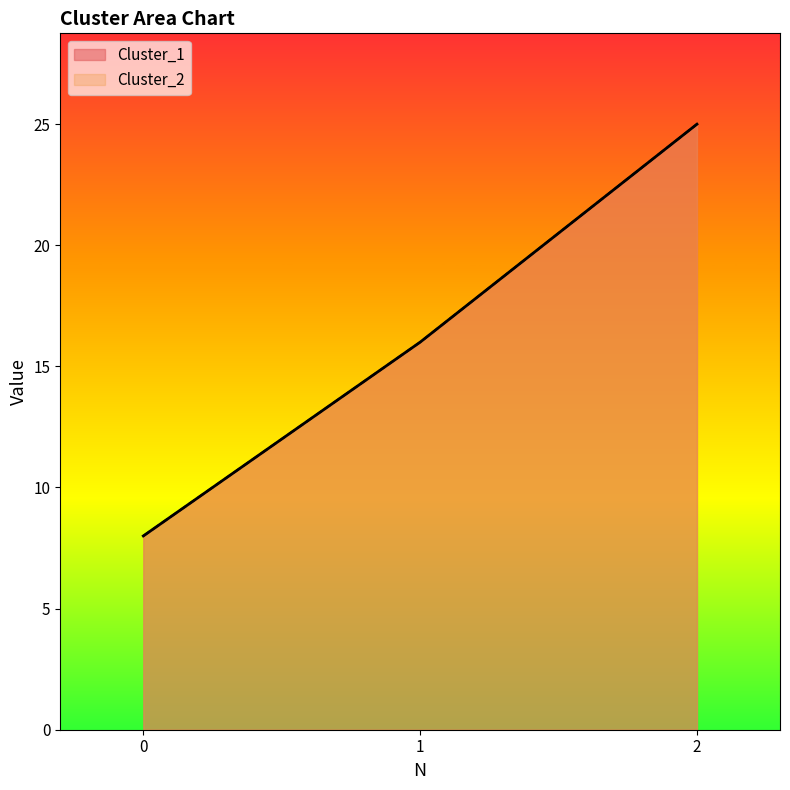

How many values in the Cluster_1 series exceed 16?

1